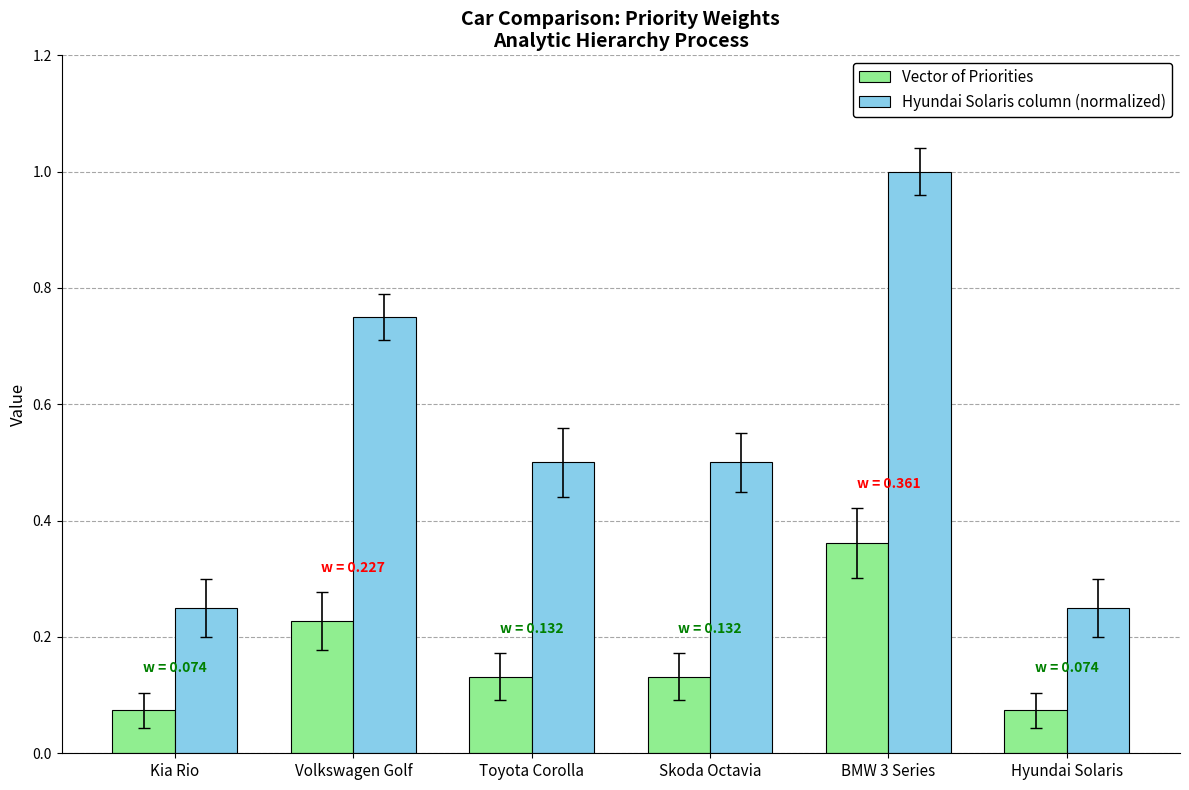

Rank the series by their average value, from lowest to highest.

Vector of Priorities, Hyundai Solaris column (normalized)